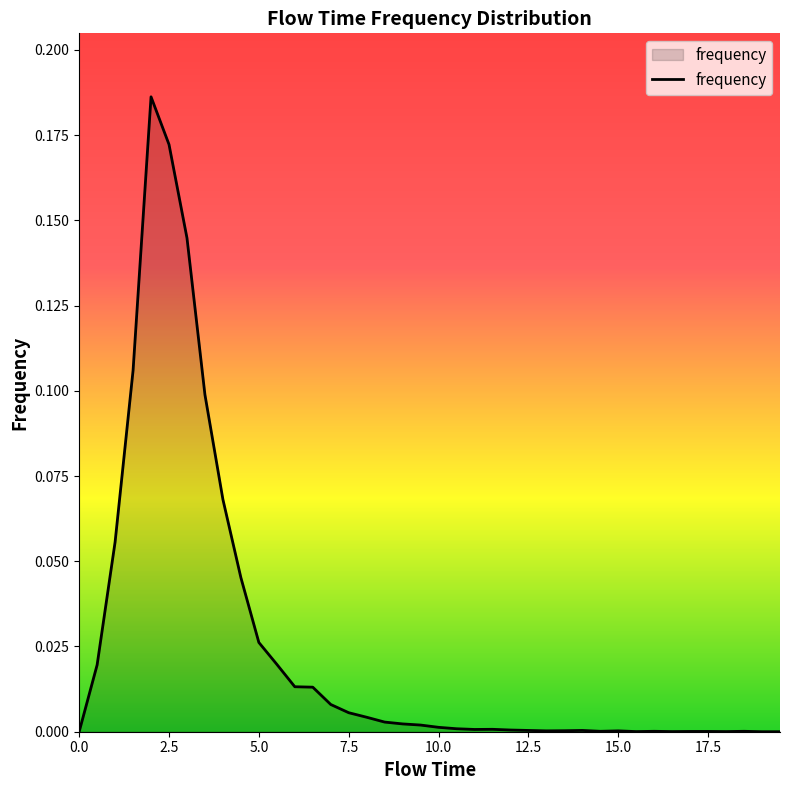

List the labels in order of value, smallest first.

0.0, 19.0, 19.5, 15.5, 16.5, 18.0, 17.0, 17.5, 14.5, 16.0, 18.5, 13.0, 15.0, 13.5, 12.5, 14.0, 12.0, 11.0, 11.5, 10.5, 10.0, 9.5, 9.0, 8.5, 8.0, 7.5, 7.0, 6.5, 6.0, 0.5, 5.5, 5.0, 4.5, 1.0, 4.0, 3.5, 1.5, 3.0, 2.5, 2.0